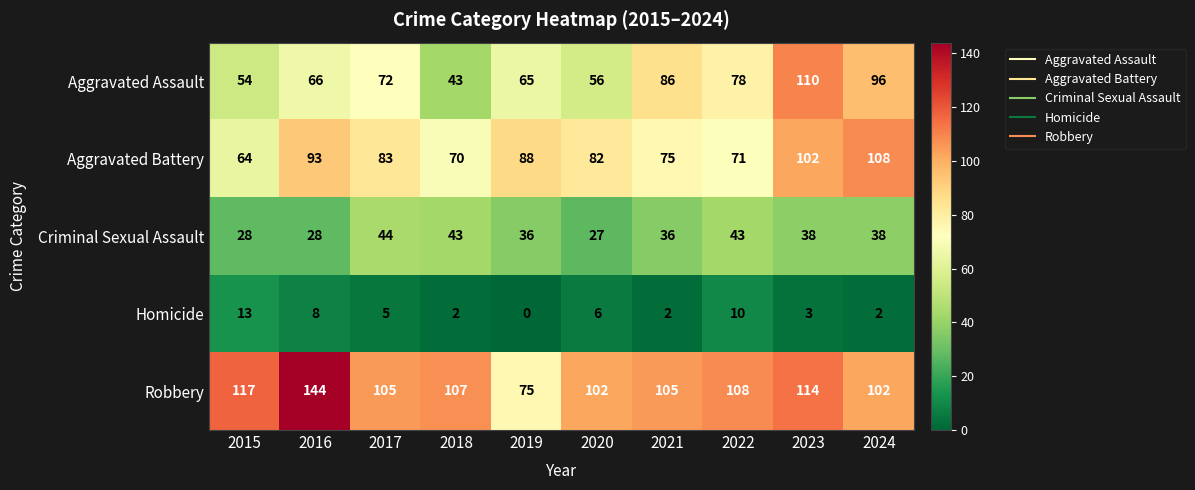

At which label is Robbery closest to 109?

2022